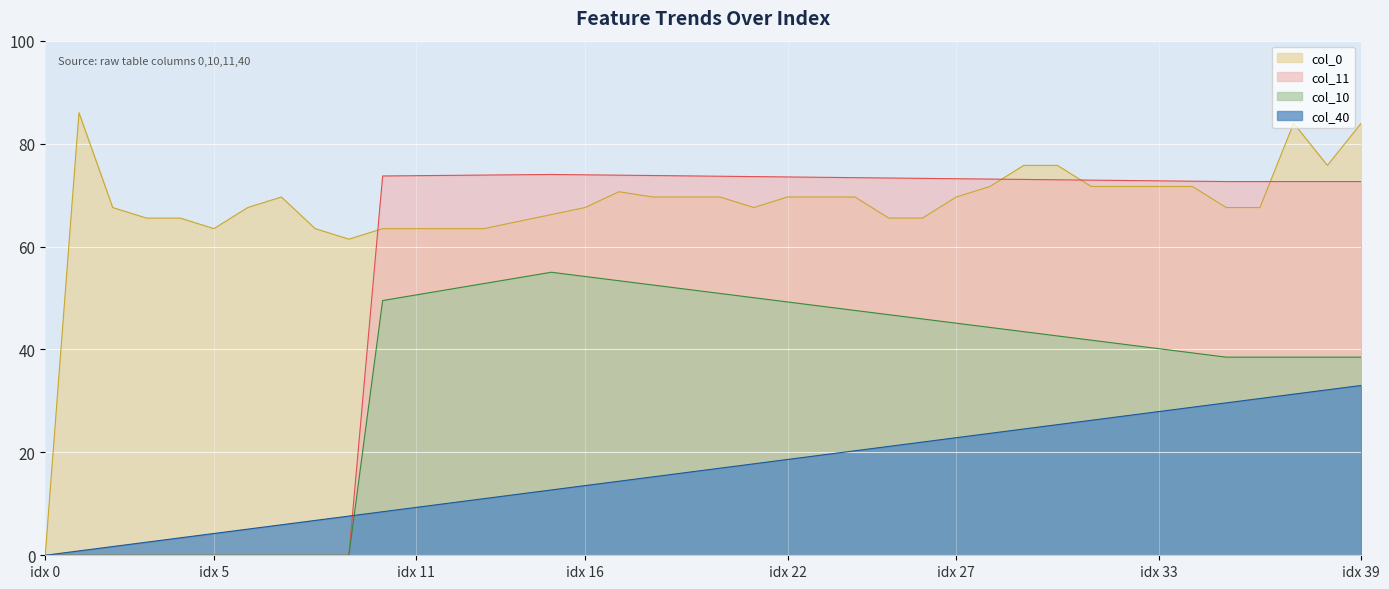

How many intersections are there between col_40 and col_10?

1